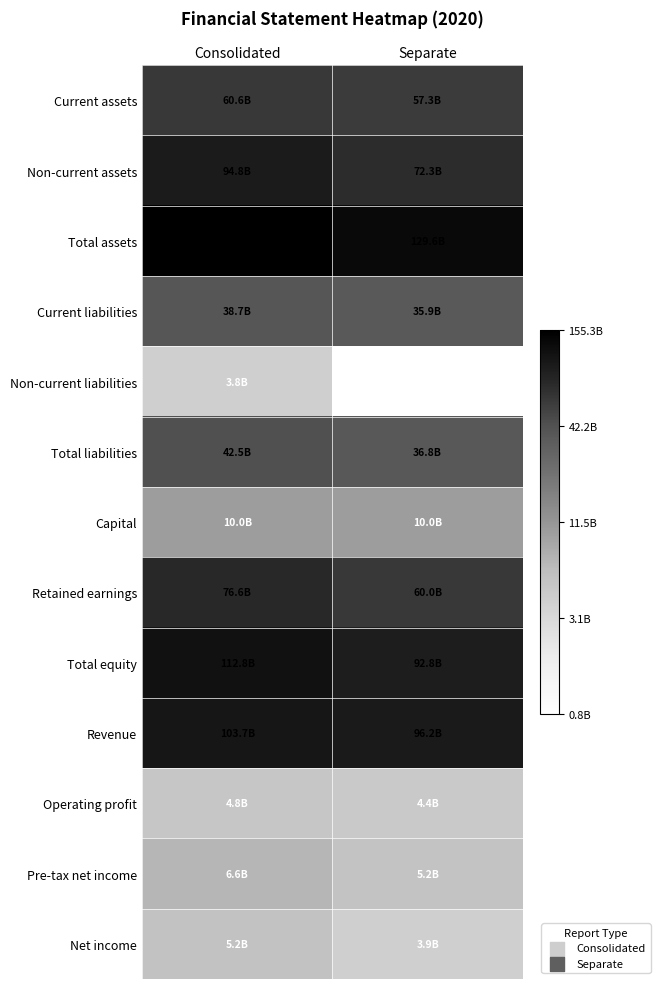

What is the greatest value displayed?

11.2